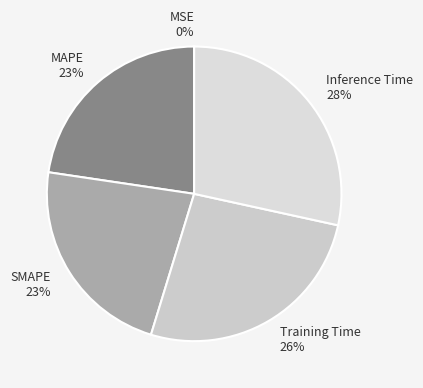

To the nearest percent, what is the difference between the largest and smallest slice percentages?

28%